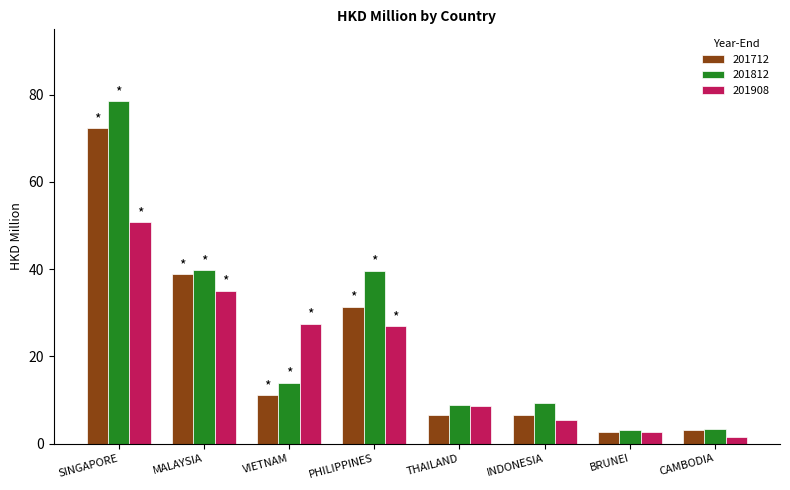

At how many categories does at least one series exceed 49?

1